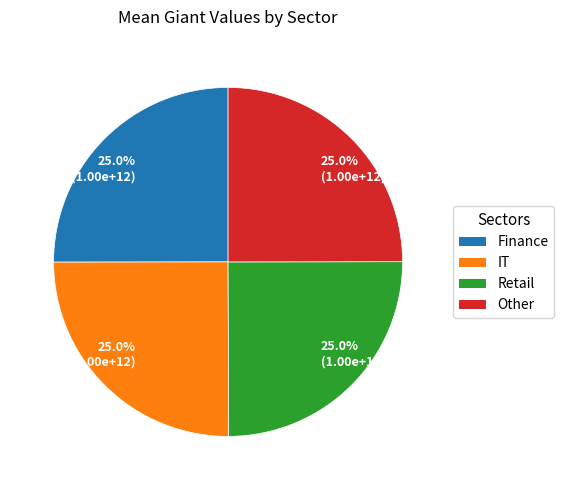

To the nearest percent, what is the average slice percentage?

25%